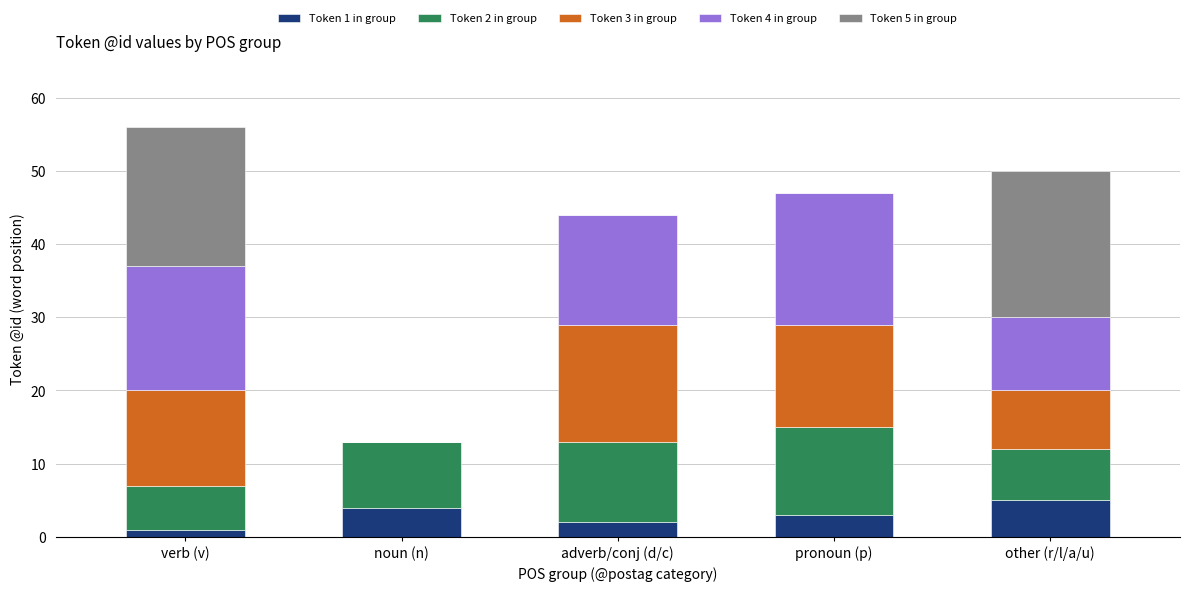

Count the number of categories in the chart.

5